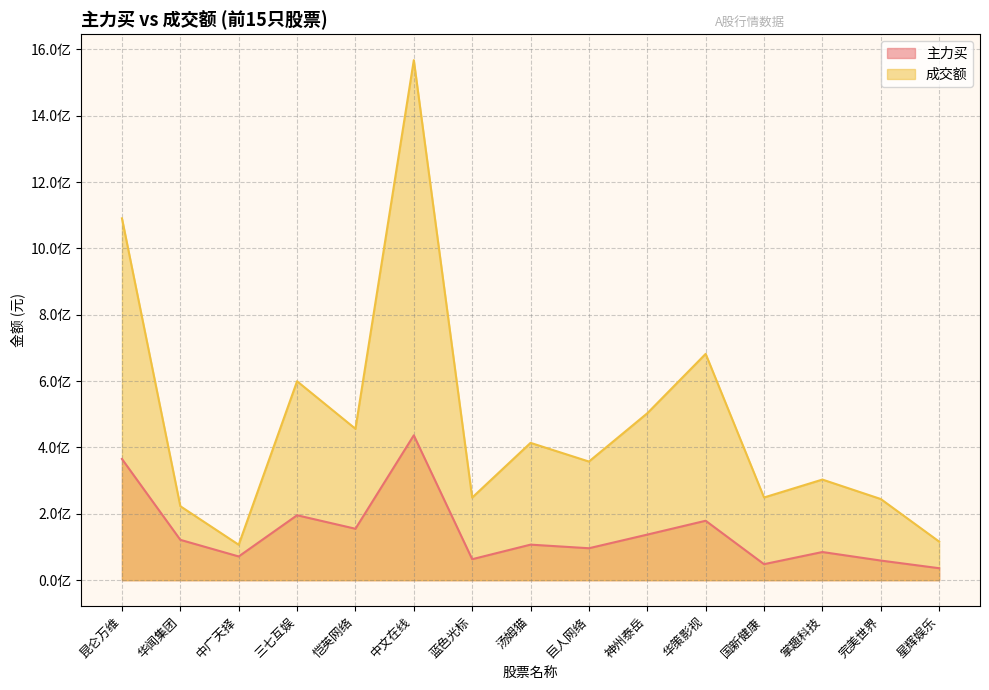

How many lines are shown in the chart?

2